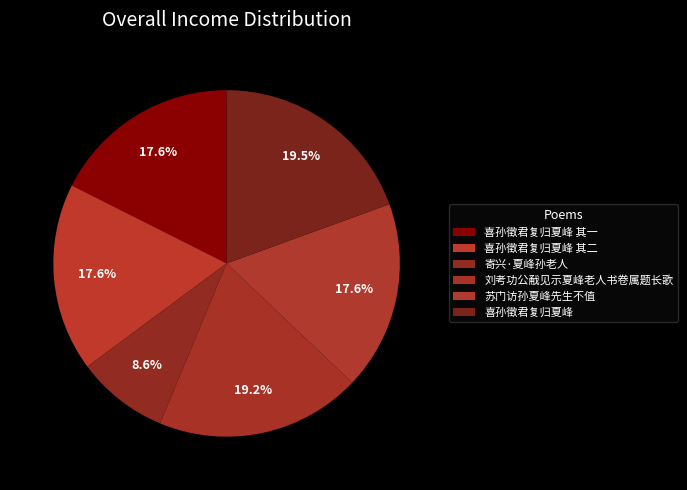

True or false: 喜孙徵君复归夏峰 其二 accounts for 24% of the total.

False